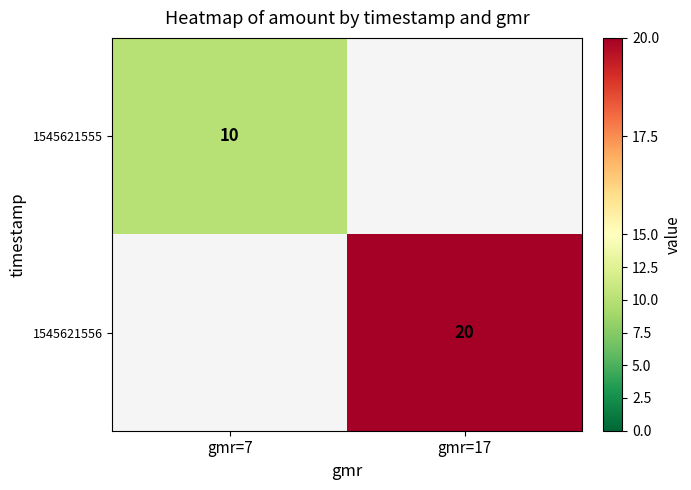

The value of 1545621555 at gmr=7 is 16. True or false?

False